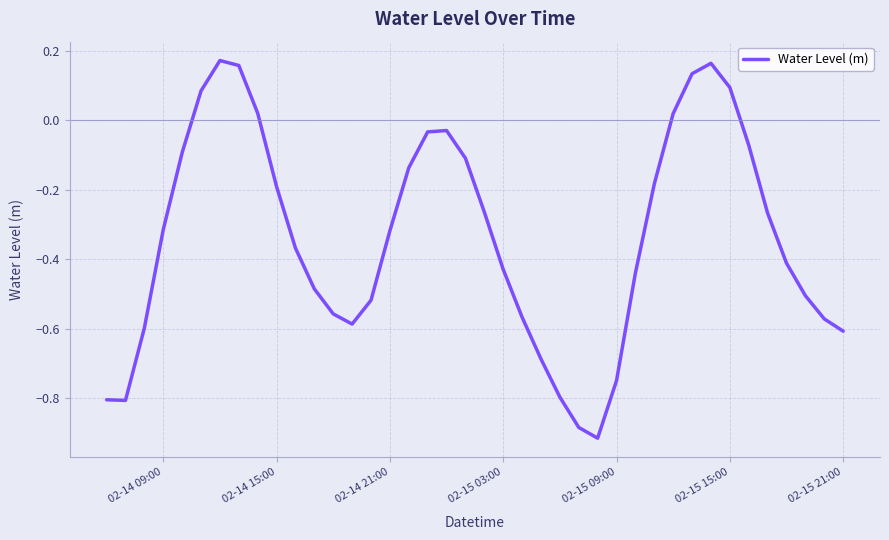

The chart shows a value of 0.1 at 02-15 15:00. True or false?

True